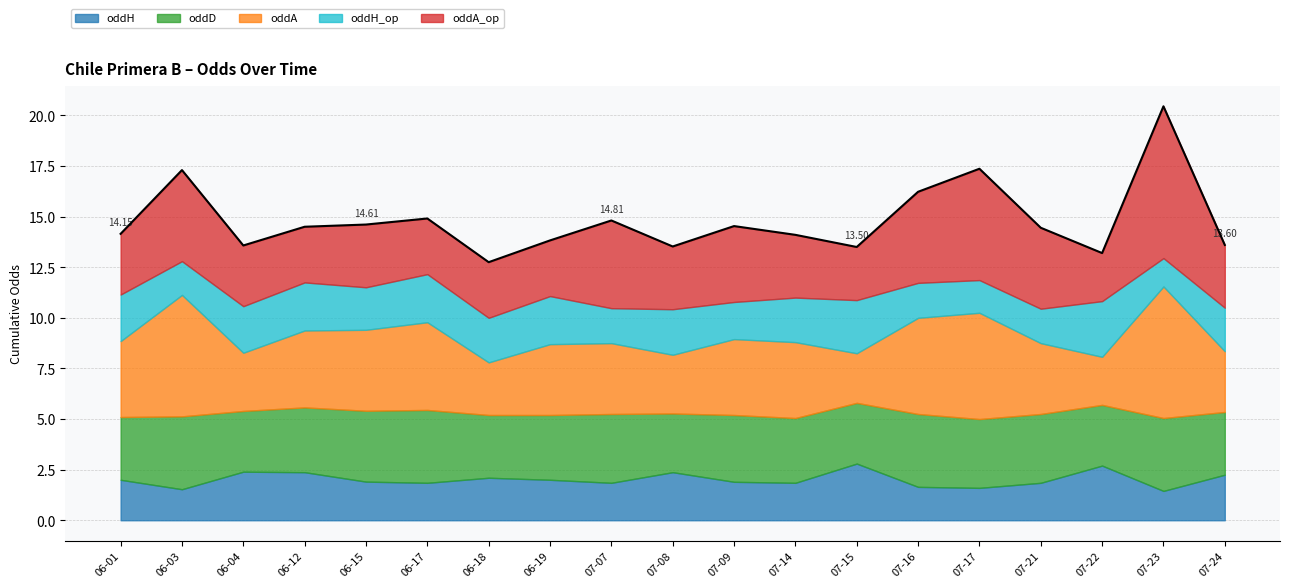

What is the difference between the oddA values at 2023-06-15 and 2023-07-16?

0.8